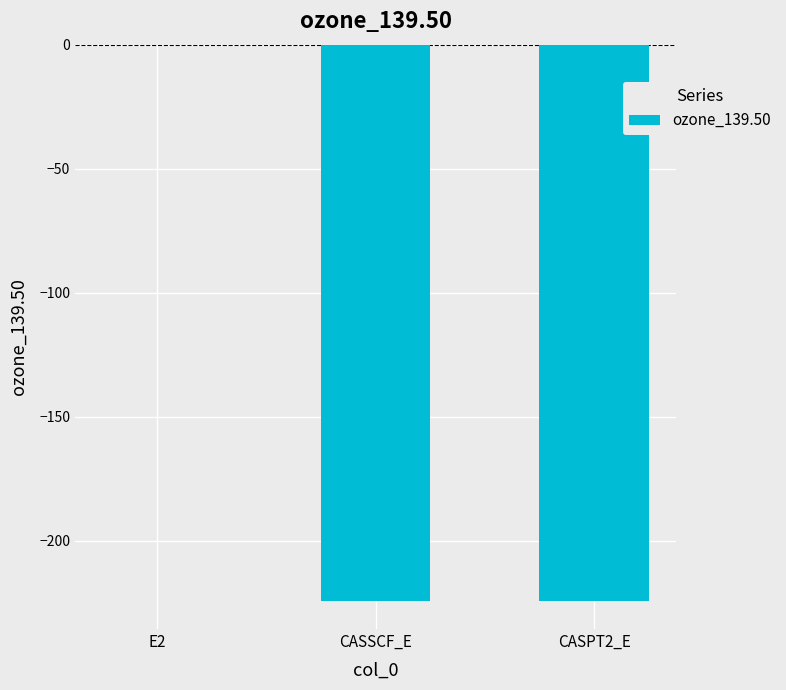

The chart shows a value of -224.4 at CASPT2_E. True or false?

True